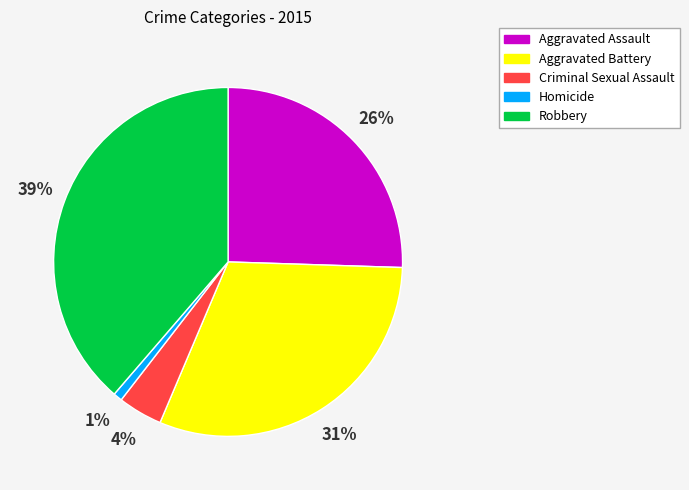

Is there any slice that represents more than half of the pie?

No